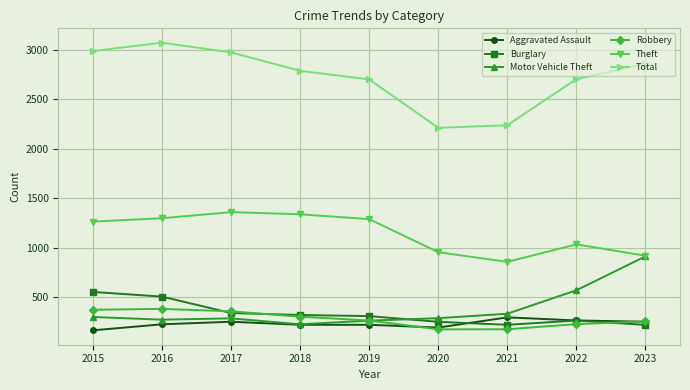

True or false: Aggravated Assault and Theft intersect in this chart.

False